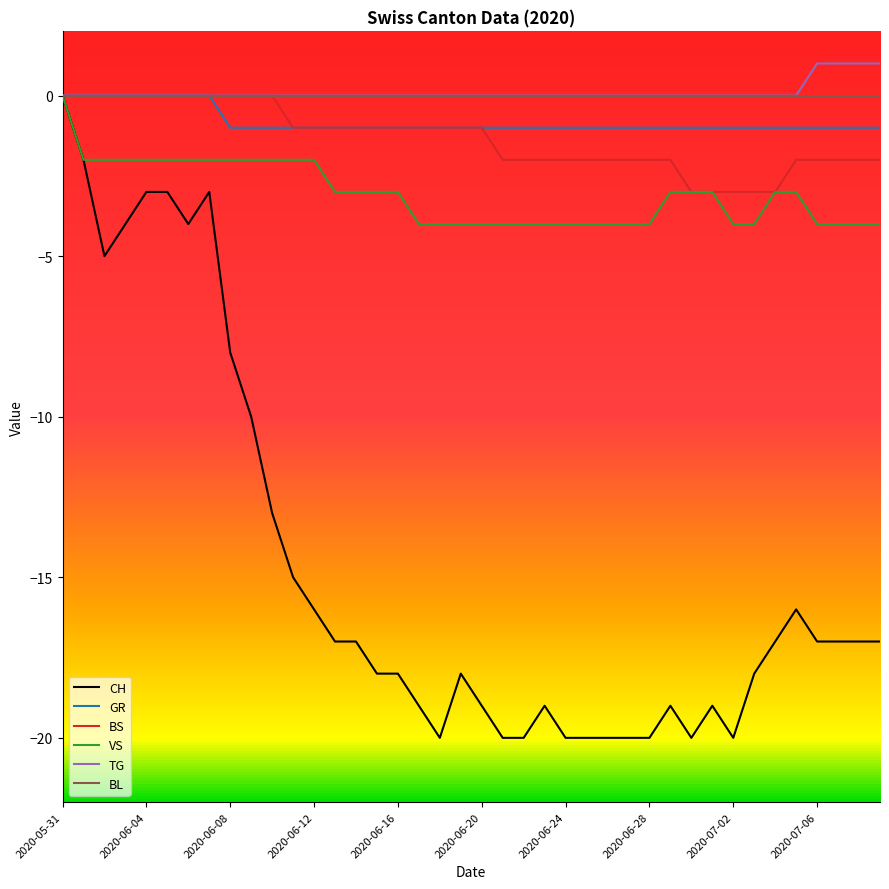

Which series has the widest spread of values?

CH